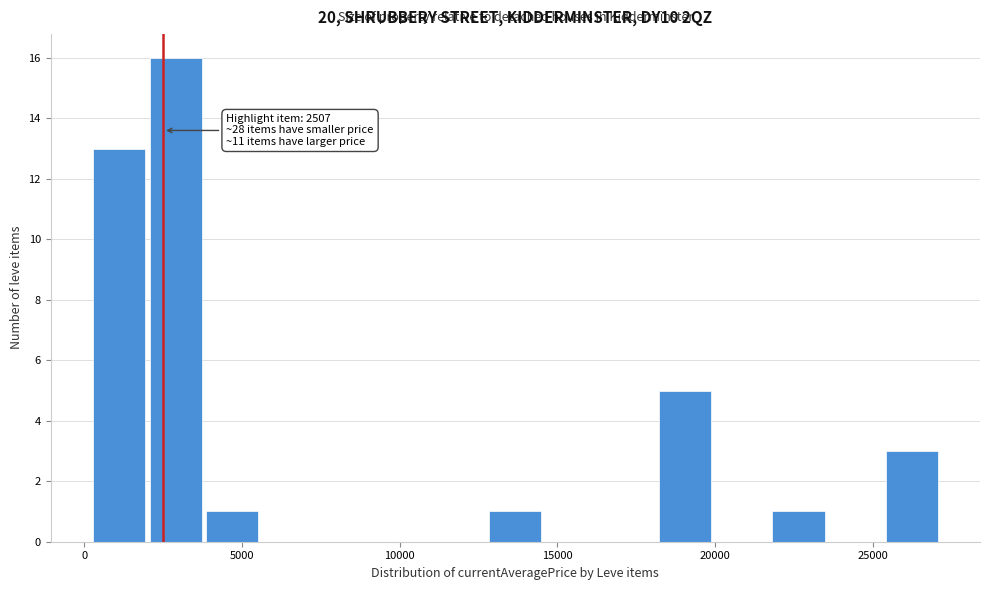

Around what value on the x-axis is the tallest bar? Give the approximate position of its centre, as read against the axis.

3000